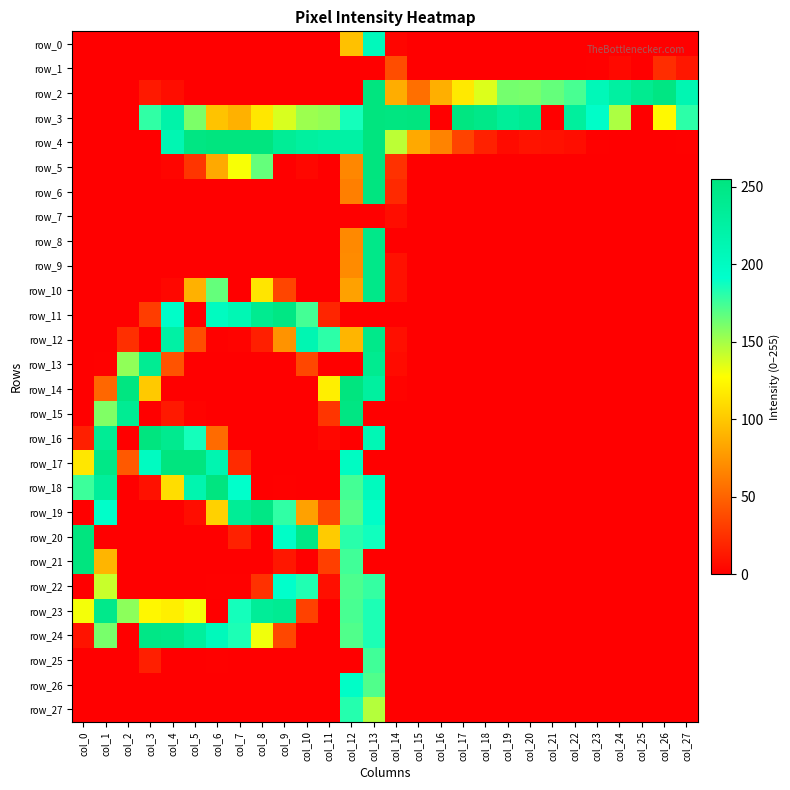

Reading left to right, extract all data points from this chart.

row_0: col_0=0	col_1=0	col_2=0	col_3=0	col_4=0	col_5=0	col_6=0	col_7=0	col_8=0	col_9=0	col_10=0	col_11=0	col_12=97	col_13=205	col_14=3	col_15=0	col_16=0	col_17=0	col_18=0	col_19=0	col_20=0	col_21=0	col_22=0	col_23=0	col_24=0	col_25=0	col_26=0	col_27=0
row_1: col_0=0	col_1=0	col_2=0	col_3=0	col_4=0	col_5=0	col_6=0	col_7=0	col_8=0	col_9=0	col_10=0	col_11=0	col_12=0	col_13=0	col_14=39	col_15=0	col_16=0	col_17=0	col_18=0	col_19=0	col_20=0	col_21=0	col_22=0	col_23=1	col_24=5	col_25=0	col_26=23	col_27=12
row_2: col_0=0	col_1=0	col_2=0	col_3=13	col_4=7	col_5=0	col_6=0	col_7=0	col_8=0	col_9=0	col_10=0	col_11=0	col_12=0	col_13=255	col_14=87	col_15=56	col_16=88	col_17=117	col_18=136	col_19=162	col_20=161	col_21=166	col_22=173	col_23=207	col_24=227	col_25=241	col_26=252	col_27=212
row_3: col_0=0	col_1=0	col_2=0	col_3=179	col_4=220	col_5=160	col_6=98	col_7=89	col_8=116	col_9=137	col_10=152	col_11=154	col_12=186	col_13=255	col_14=253	col_15=255	col_16=0	col_17=253	col_18=247	col_19=233	col_20=239	col_21=0	col_22=230	col_23=194	col_24=148	col_25=0	col_26=125	col_27=180
row_4: col_0=0	col_1=0	col_2=0	col_3=0	col_4=212	col_5=252	col_6=255	col_7=255	col_8=255	col_9=236	col_10=228	col_11=224	col_12=223	col_13=255	col_14=144	col_15=85	col_16=66	col_17=34	col_18=17	col_19=6	col_20=10	col_21=9	col_22=7	col_23=1	col_24=0	col_25=0	col_26=0	col_27=1
row_5: col_0=0	col_1=0	col_2=0	col_3=0	col_4=3	col_5=27	col_6=85	col_7=129	col_8=166	col_9=0	col_10=4	col_11=0	col_12=68	col_13=255	col_14=25	col_15=0	col_16=0	col_17=0	col_18=0	col_19=0	col_20=0	col_21=0	col_22=0	col_23=0	col_24=0	col_25=0	col_26=0	col_27=0
row_6: col_0=0	col_1=0	col_2=0	col_3=0	col_4=0	col_5=0	col_6=0	col_7=0	col_8=0	col_9=0	col_10=0	col_11=0	col_12=64	col_13=254	col_14=21	col_15=0	col_16=0	col_17=0	col_18=0	col_19=0	col_20=0	col_21=0	col_22=0	col_23=0	col_24=0	col_25=0	col_26=0	col_27=0
row_7: col_0=0	col_1=0	col_2=0	col_3=0	col_4=0	col_5=0	col_6=0	col_7=0	col_8=0	col_9=0	col_10=0	col_11=0	col_12=0	col_13=0	col_14=7	col_15=0	col_16=0	col_17=0	col_18=0	col_19=0	col_20=0	col_21=0	col_22=0	col_23=0	col_24=0	col_25=0	col_26=0	col_27=0
row_8: col_0=0	col_1=0	col_2=0	col_3=0	col_4=0	col_5=0	col_6=0	col_7=0	col_8=0	col_9=0	col_10=0	col_11=0	col_12=69	col_13=247	col_14=0	col_15=0	col_16=0	col_17=0	col_18=0	col_19=0	col_20=0	col_21=0	col_22=0	col_23=0	col_24=0	col_25=0	col_26=0	col_27=0
row_9: col_0=0	col_1=0	col_2=0	col_3=0	col_4=0	col_5=0	col_6=0	col_7=0	col_8=0	col_9=0	col_10=0	col_11=0	col_12=70	col_13=247	col_14=9	col_15=0	col_16=0	col_17=0	col_18=0	col_19=0	col_20=0	col_21=0	col_22=0	col_23=0	col_24=0	col_25=0	col_26=0	col_27=0
row_10: col_0=0	col_1=0	col_2=0	col_3=0	col_4=4	col_5=89	col_6=166	col_7=0	col_8=115	col_9=35	col_10=0	col_11=0	col_12=81	col_13=247	col_14=9	col_15=0	col_16=0	col_17=0	col_18=0	col_19=0	col_20=0	col_21=0	col_22=0	col_23=0	col_24=0	col_25=0	col_26=0	col_27=0
row_11: col_0=0	col_1=0	col_2=0	col_3=31	col_4=194	col_5=0	col_6=201	col_7=211	col_8=241	col_9=251	col_10=174	col_11=19	col_12=0	col_13=0	col_14=0	col_15=0	col_16=0	col_17=0	col_18=0	col_19=0	col_20=0	col_21=0	col_22=0	col_23=0	col_24=0	col_25=0	col_26=0	col_27=0
row_12: col_0=0	col_1=0	col_2=24	col_3=0	col_4=224	col_5=39	col_6=1	col_7=2	col_8=16	col_9=74	col_10=212	col_11=180	col_12=91	col_13=246	col_14=8	col_15=0	col_16=0	col_17=0	col_18=0	col_19=0	col_20=0	col_21=0	col_22=0	col_23=0	col_24=0	col_25=0	col_26=0	col_27=0
row_13: col_0=0	col_1=1	col_2=155	col_3=238	col_4=42	col_5=0	col_6=0	col_7=0	col_8=0	col_9=0	col_10=36	col_11=0	col_12=0	col_13=241	col_14=6	col_15=0	col_16=0	col_17=0	col_18=0	col_19=0	col_20=0	col_21=0	col_22=0	col_23=0	col_24=0	col_25=0	col_26=0	col_27=0
row_14: col_0=0	col_1=52	col_2=253	col_3=101	col_4=0	col_5=0	col_6=0	col_7=0	col_8=0	col_9=0	col_10=0	col_11=120	col_12=255	col_13=228	col_14=2	col_15=0	col_16=0	col_17=0	col_18=0	col_19=0	col_20=0	col_21=0	col_22=0	col_23=0	col_24=0	col_25=0	col_26=0	col_27=0
row_15: col_0=0	col_1=159	col_2=238	col_3=0	col_4=13	col_5=2	col_6=0	col_7=0	col_8=0	col_9=0	col_10=0	col_11=27	col_12=252	col_13=0	col_14=0	col_15=0	col_16=0	col_17=0	col_18=0	col_19=0	col_20=0	col_21=0	col_22=0	col_23=0	col_24=0	col_25=0	col_26=0	col_27=0
row_16: col_0=16	col_1=237	col_2=0	col_3=255	col_4=242	col_5=186	col_6=54	col_7=0	col_8=0	col_9=0	col_10=0	col_11=4	col_12=0	col_13=210	col_14=0	col_15=0	col_16=0	col_17=0	col_18=0	col_19=0	col_20=0	col_21=0	col_22=0	col_23=0	col_24=0	col_25=0	col_26=0	col_27=0
row_17: col_0=116	col_1=248	col_2=45	col_3=200	col_4=255	col_5=255	col_6=214	col_7=22	col_8=0	col_9=0	col_10=0	col_11=0	col_12=199	col_13=0	col_14=0	col_15=0	col_16=0	col_17=0	col_18=0	col_19=0	col_20=0	col_21=0	col_22=0	col_23=0	col_24=0	col_25=0	col_26=0	col_27=0
row_18: col_0=176	col_1=232	col_2=0	col_3=9	col_4=111	col_5=215	col_6=254	col_7=191	col_8=0	col_9=1	col_10=0	col_11=0	col_12=174	col_13=202	col_14=0	col_15=0	col_16=0	col_17=0	col_18=0	col_19=0	col_20=0	col_21=0	col_22=0	col_23=0	col_24=0	col_25=0	col_26=0	col_27=0
row_19: col_0=0	col_1=193	col_2=0	col_3=0	col_4=0	col_5=7	col_6=105	col_7=236	col_8=250	col_9=179	col_10=81	col_11=35	col_12=170	col_13=194	col_14=0	col_15=0	col_16=0	col_17=0	col_18=0	col_19=0	col_20=0	col_21=0	col_22=0	col_23=0	col_24=0	col_25=0	col_26=0	col_27=0
row_20: col_0=255	col_1=0	col_2=0	col_3=0	col_4=0	col_5=0	col_6=0	col_7=17	col_8=0	col_9=195	col_10=248	col_11=102	col_12=181	col_13=187	col_14=0	col_15=0	col_16=0	col_17=0	col_18=0	col_19=0	col_20=0	col_21=0	col_22=0	col_23=0	col_24=0	col_25=0	col_26=0	col_27=0
row_21: col_0=255	col_1=91	col_2=0	col_3=0	col_4=0	col_5=0	col_6=0	col_7=0	col_8=0	col_9=12	col_10=0	col_11=32	col_12=175	col_13=0	col_14=0	col_15=0	col_16=0	col_17=0	col_18=0	col_19=0	col_20=0	col_21=0	col_22=0	col_23=0	col_24=0	col_25=0	col_26=0	col_27=0
row_22: col_0=0	col_1=141	col_2=0	col_3=0	col_4=0	col_5=0	col_6=1	col_7=1	col_8=25	col_9=191	col_10=183	col_11=8	col_12=172	col_13=178	col_14=0	col_15=0	col_16=0	col_17=0	col_18=0	col_19=0	col_20=0	col_21=0	col_22=0	col_23=0	col_24=0	col_25=0	col_26=0	col_27=0
row_23: col_0=130	col_1=245	col_2=156	col_3=124	col_4=120	col_5=130	col_6=0	col_7=186	col_8=234	col_9=239	col_10=33	col_11=0	col_12=173	col_13=184	col_14=0	col_15=0	col_16=0	col_17=0	col_18=0	col_19=0	col_20=0	col_21=0	col_22=0	col_23=0	col_24=0	col_25=0	col_26=0	col_27=0
row_24: col_0=10	col_1=161	col_2=0	col_3=249	col_4=247	col_5=230	col_6=205	col_7=184	col_8=131	col_9=36	col_10=0	col_11=0	col_12=171	col_13=184	col_14=0	col_15=0	col_16=0	col_17=0	col_18=0	col_19=0	col_20=0	col_21=0	col_22=0	col_23=0	col_24=0	col_25=0	col_26=0	col_27=0
row_25: col_0=0	col_1=0	col_2=0	col_3=16	col_4=0	col_5=0	col_6=1	col_7=0	col_8=0	col_9=0	col_10=0	col_11=0	col_12=0	col_13=175	col_14=0	col_15=0	col_16=0	col_17=0	col_18=0	col_19=0	col_20=0	col_21=0	col_22=0	col_23=0	col_24=0	col_25=0	col_26=0	col_27=0
row_26: col_0=0	col_1=0	col_2=0	col_3=0	col_4=0	col_5=0	col_6=0	col_7=0	col_8=0	col_9=0	col_10=0	col_11=0	col_12=195	col_13=171	col_14=0	col_15=0	col_16=0	col_17=0	col_18=0	col_19=0	col_20=0	col_21=0	col_22=0	col_23=0	col_24=0	col_25=0	col_26=0	col_27=0
row_27: col_0=0	col_1=0	col_2=0	col_3=0	col_4=0	col_5=0	col_6=0	col_7=0	col_8=0	col_9=0	col_10=0	col_11=0	col_12=182	col_13=146	col_14=0	col_15=0	col_16=0	col_17=0	col_18=0	col_19=0	col_20=0	col_21=0	col_22=0	col_23=0	col_24=0	col_25=0	col_26=0	col_27=0